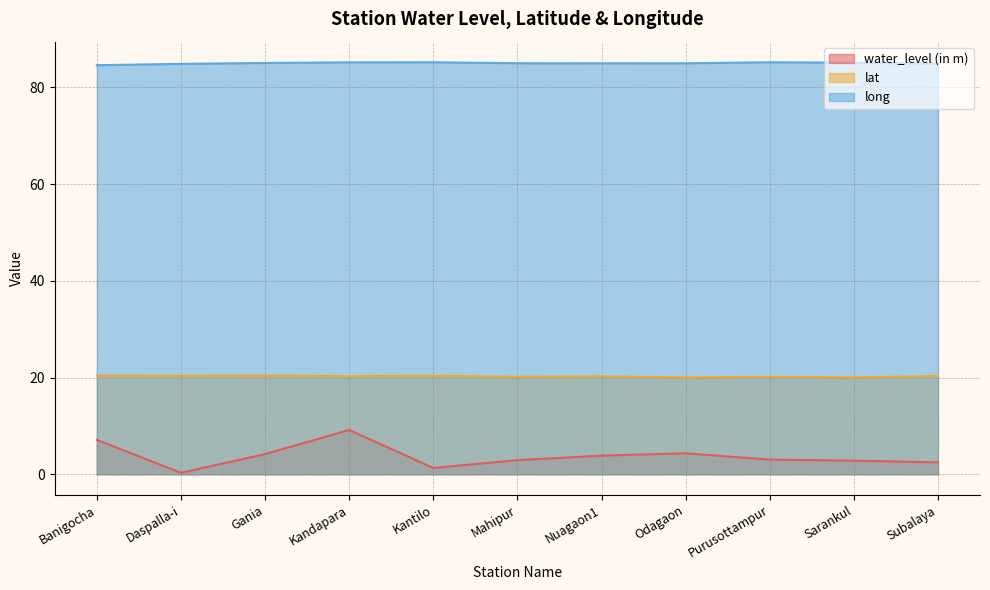

How many data points does each series have?

11